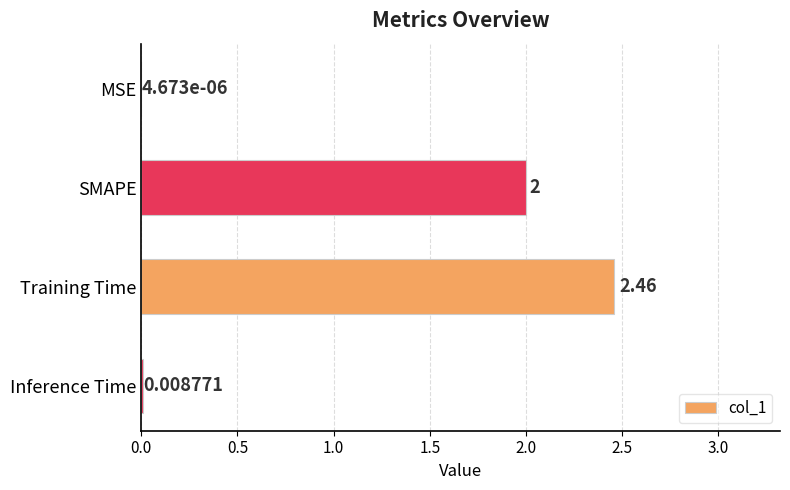

Which has a higher value, MSE or SMAPE?

SMAPE